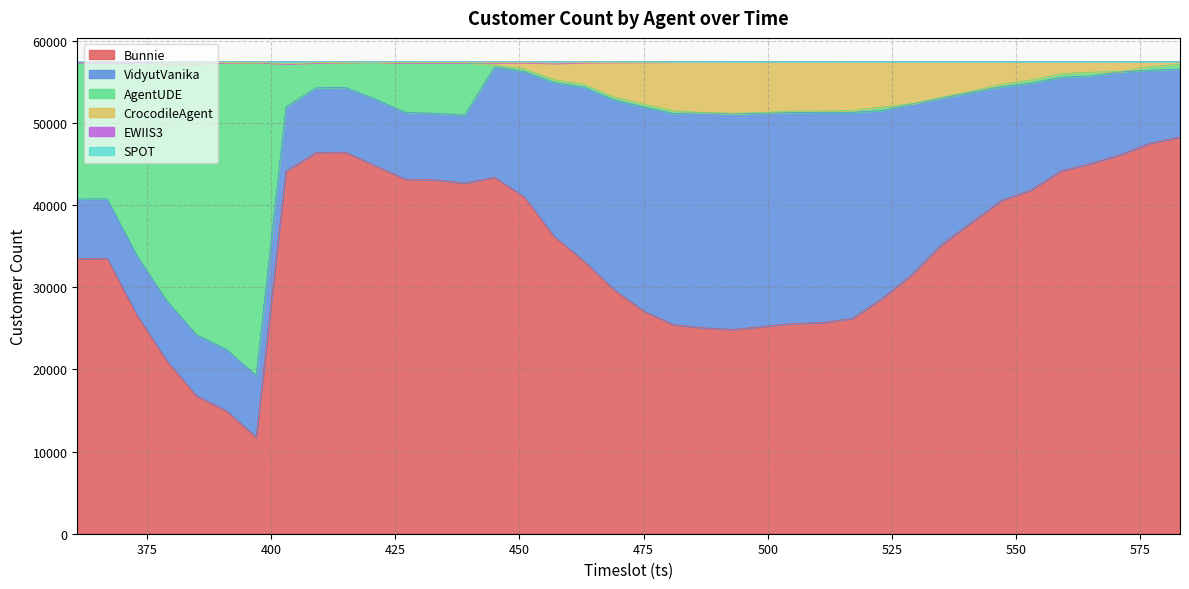

What is the lowest value of the Bunnie series?

11759